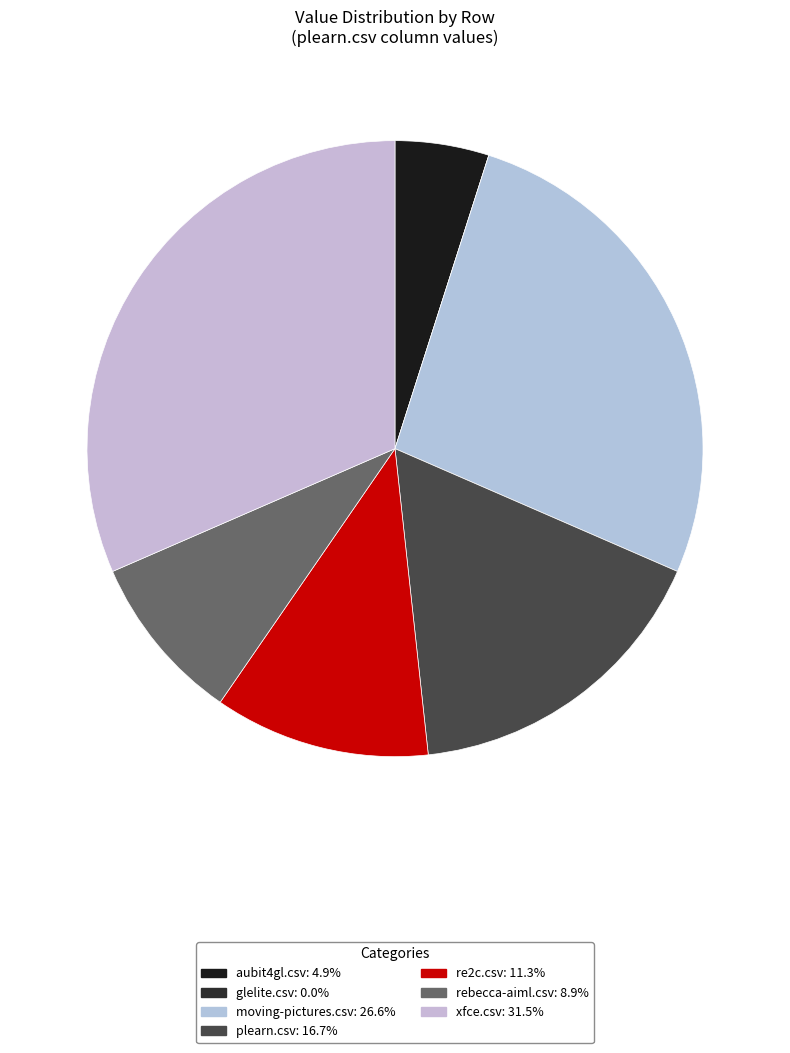

To the nearest percent, what is the difference between the glelite.csv and rebecca-aiml.csv slice percentages?

9%